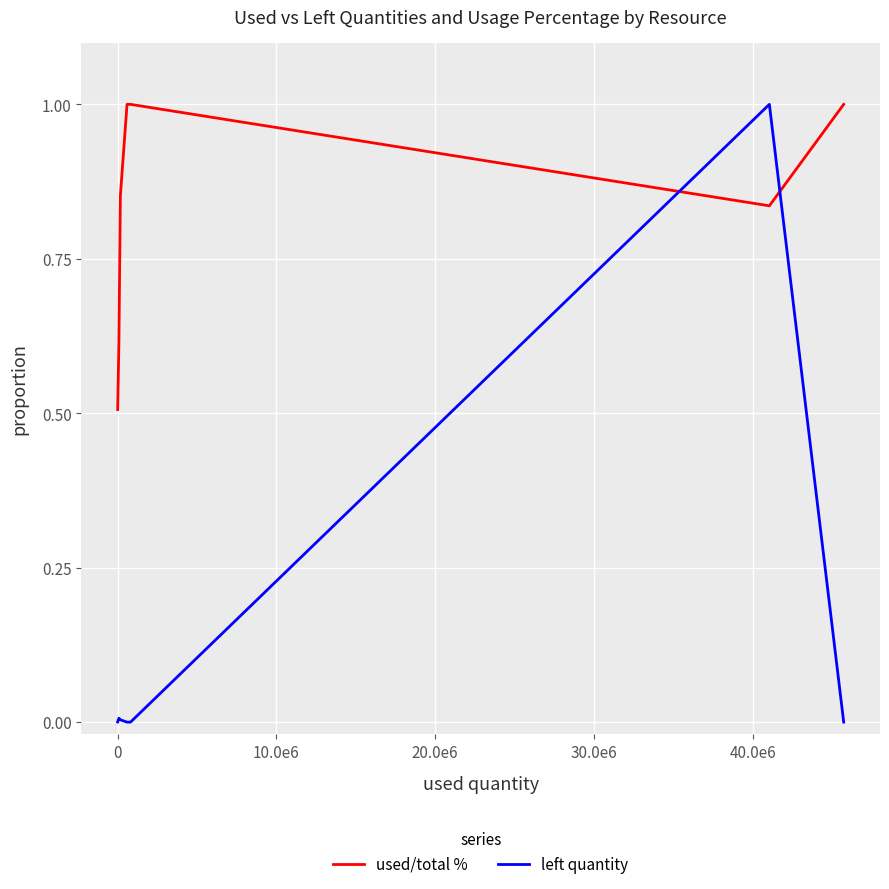

Which series has the largest total across all categories?

used/total %